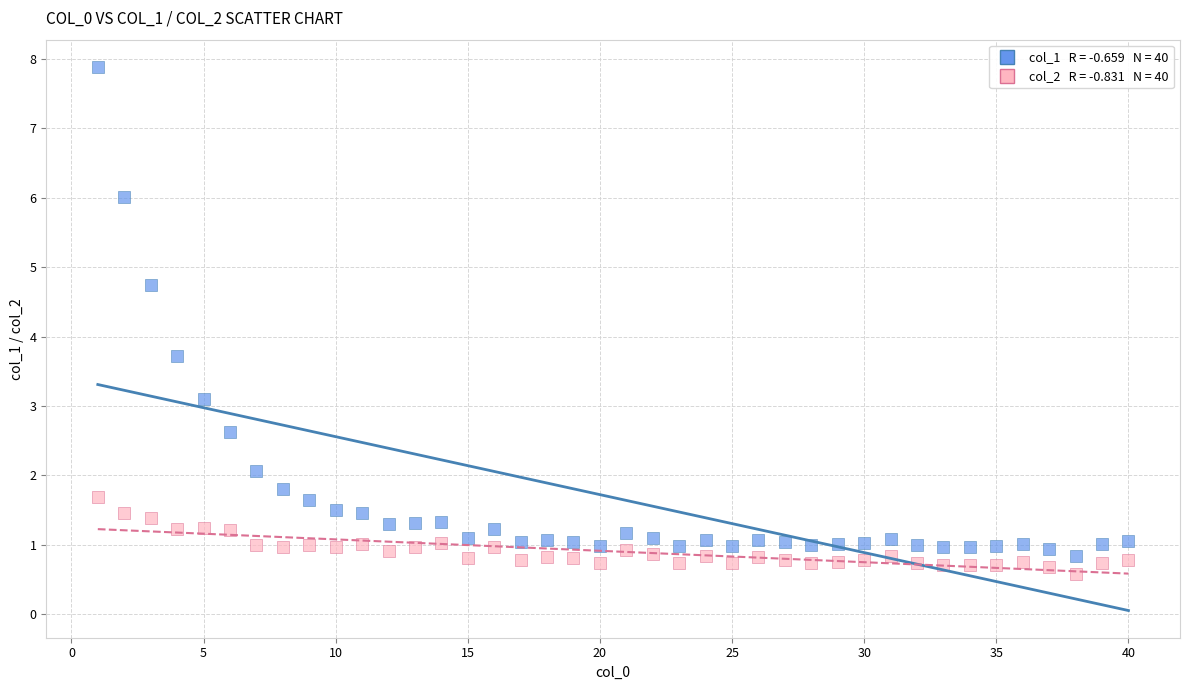

Across all data points, what is the range of Y values (max minus min)?

7.3